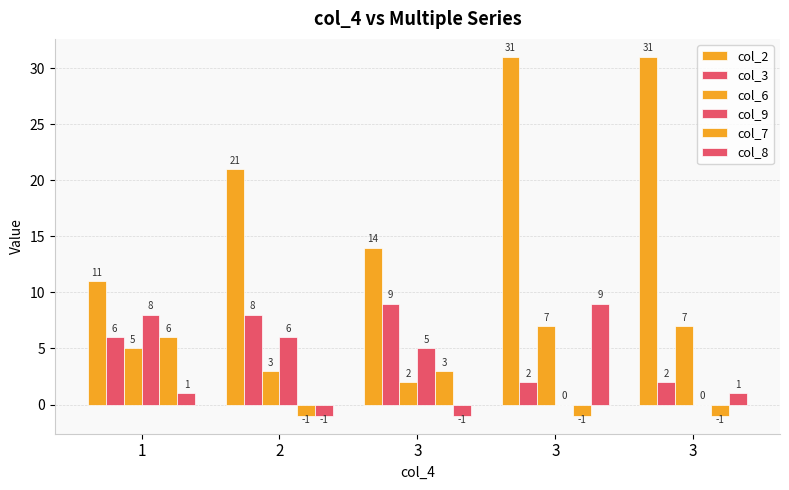

How many data points does each series have?

5